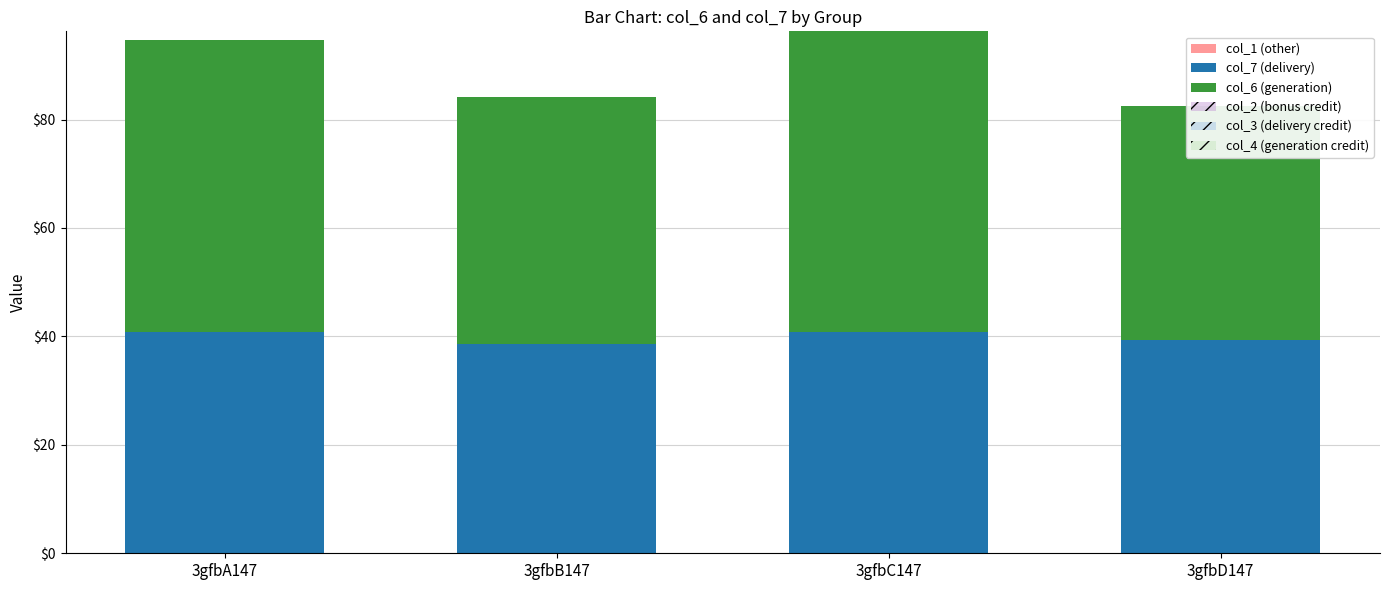

How many groups of bars are there?

4